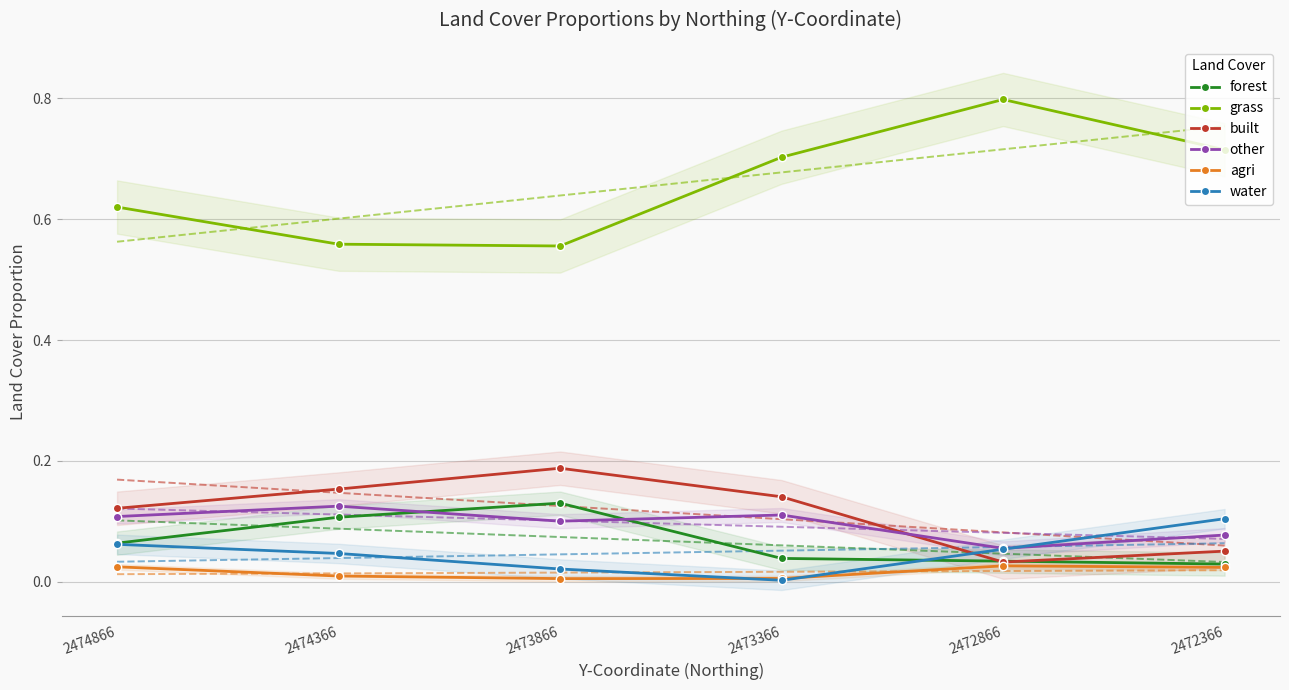

What is the value of the water point at the 6th from the left?

0.1